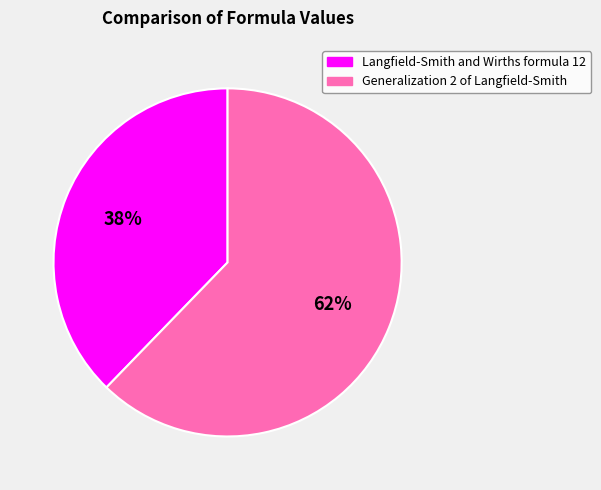

Which slice is the smallest?

Langfield-Smith and Wirths formula 12